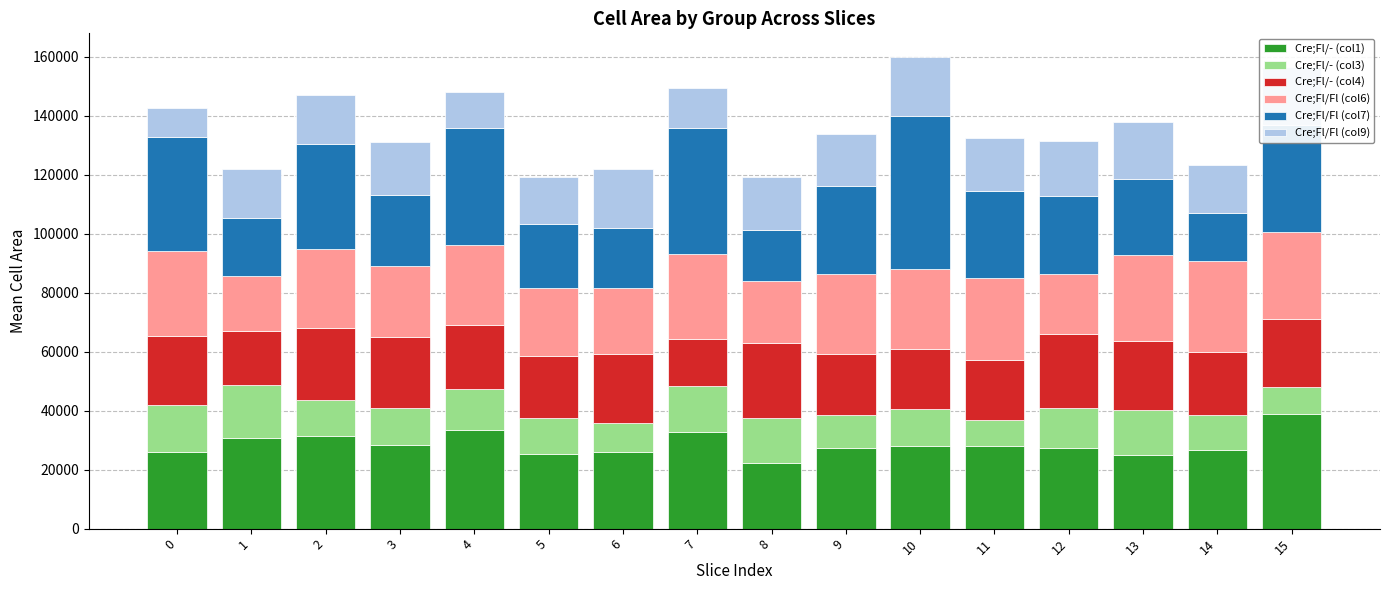

How many distinct data groups are displayed?

6